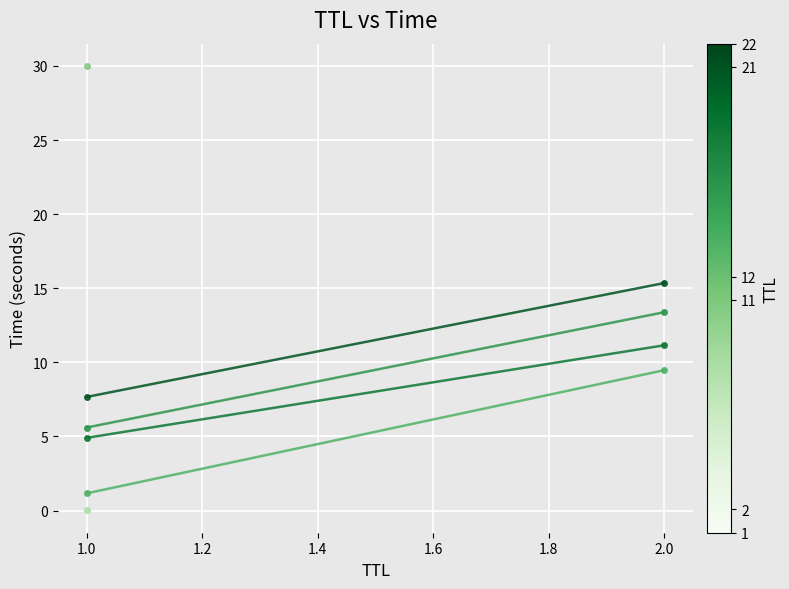

What is the value of the TTL=12 point at the 2nd from the left?

13.4